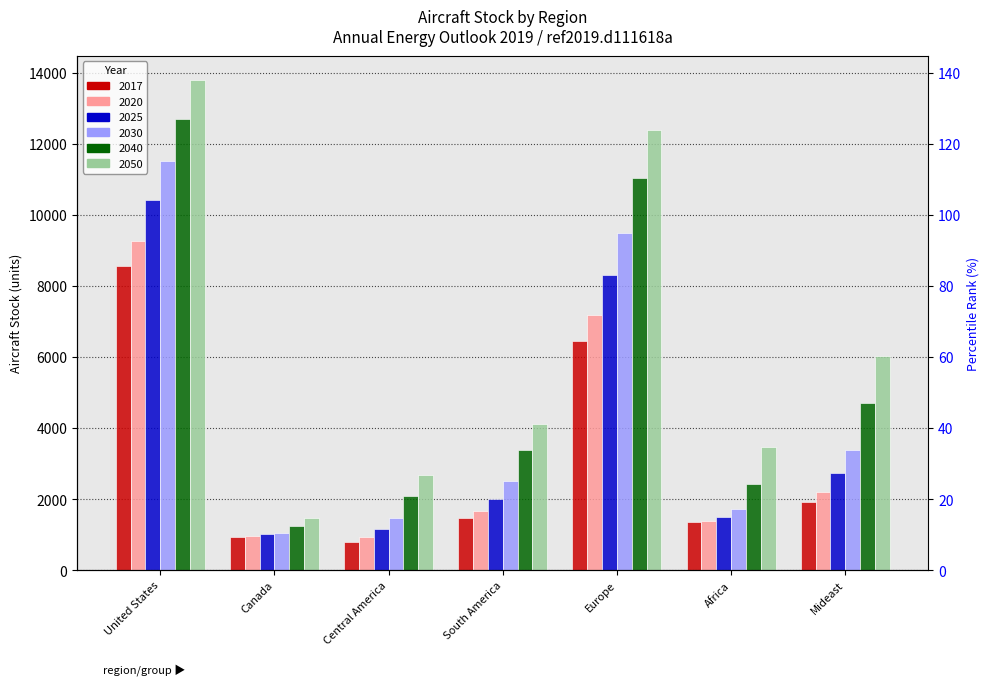

Reading left to right, what are all the values shown in this chart?

2017: United States=8556.9	Canada=943.5	Central America=797.0	South America=1477.6	Europe=6470.0	Africa=1359.2	Mideast=1923.2
2020: United States=9262.3	Canada=975.4	Central America=930.3	South America=1664.8	Europe=7183.4	Africa=1391.4	Mideast=2211.4
2025: United States=10430.3	Canada=1013.1	Central America=1175.0	South America=2020.9	Europe=8308.2	Africa=1510.8	Mideast=2730.0
2030: United States=11532.0	Canada=1066.4	Central America=1481.4	South America=2515.7	Europe=9490.2	Africa=1740.9	Mideast=3396.3
2040: United States=12693.7	Canada=1256.5	Central America=2091.6	South America=3399.7	Europe=11053.9	Africa=2436.5	Mideast=4720.9
2050: United States=13793.7	Canada=1487.0	Central America=2676.4	South America=4123.3	Europe=12388.1	Africa=3474.8	Mideast=6045.5